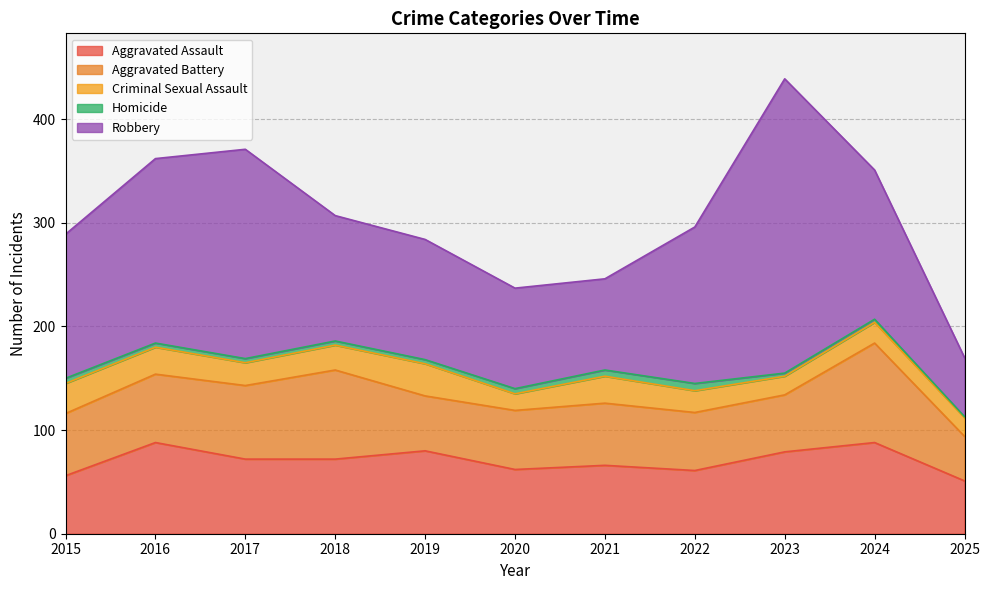

What is the highest value of the Aggravated Battery series?

96